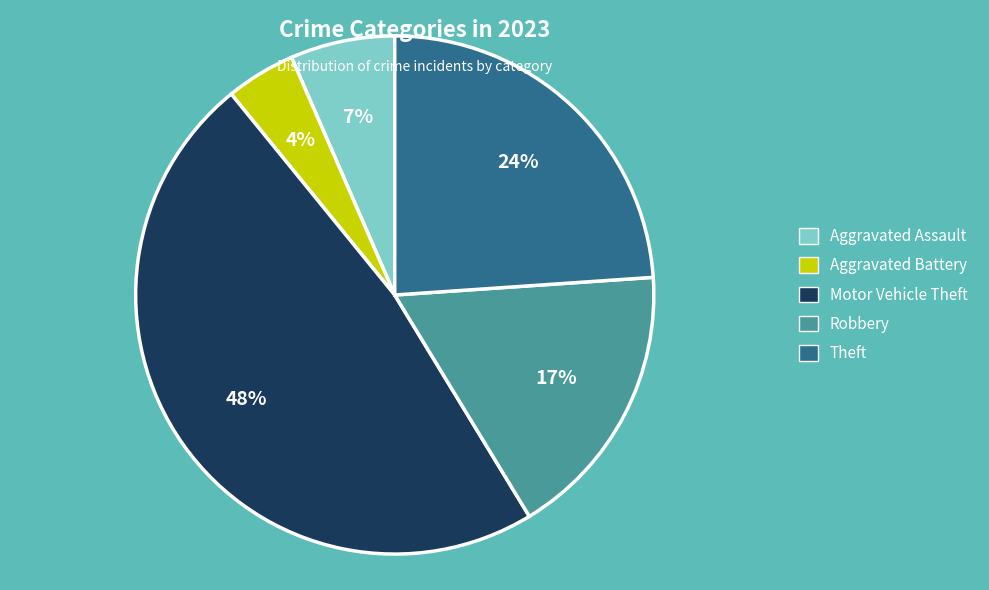

How many segments does this pie chart have?

5